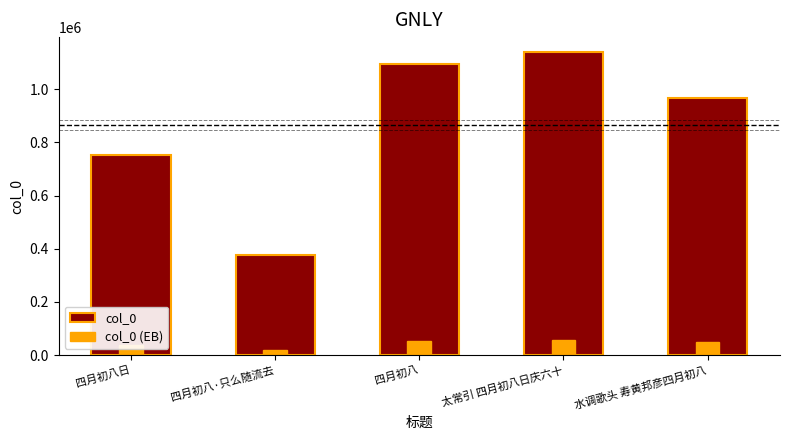

What is the value of the col_0 (EB) bar at the 4th from the left?

56930.1